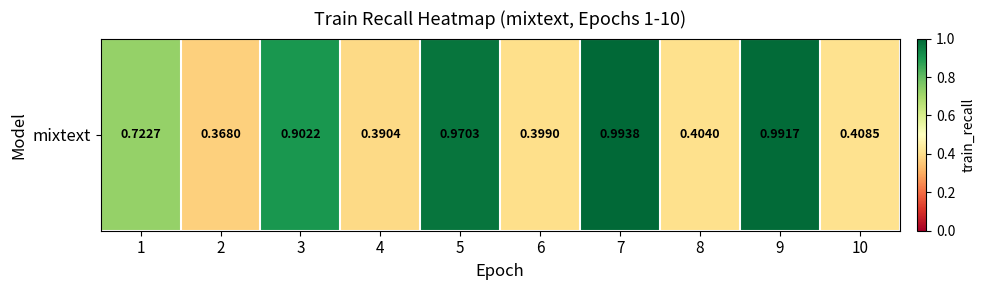

What is the smallest value displayed?

0.4